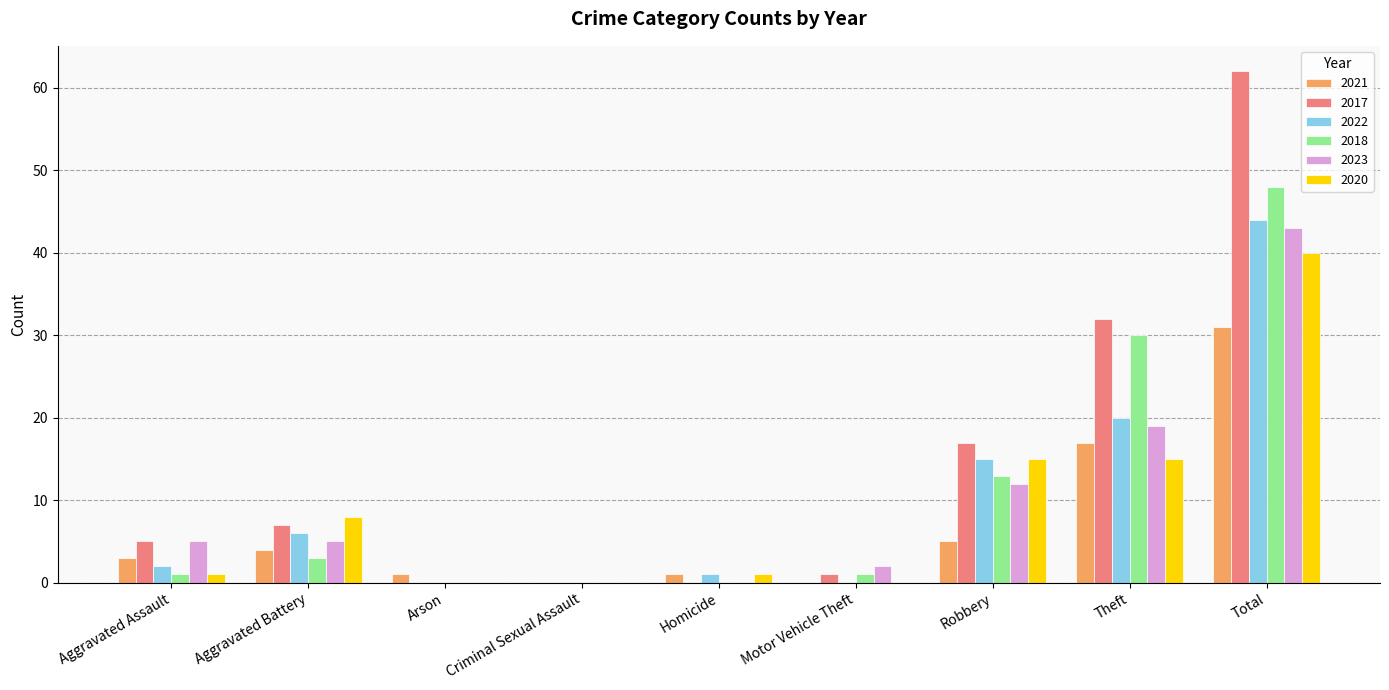

True or false: 2018 has a value of 30 at Theft.

True